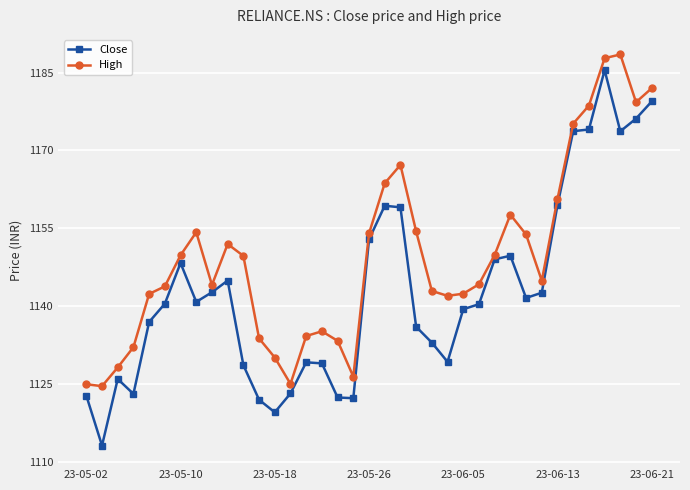

True or false: Close has more than 2 points higher than both neighbors.

True